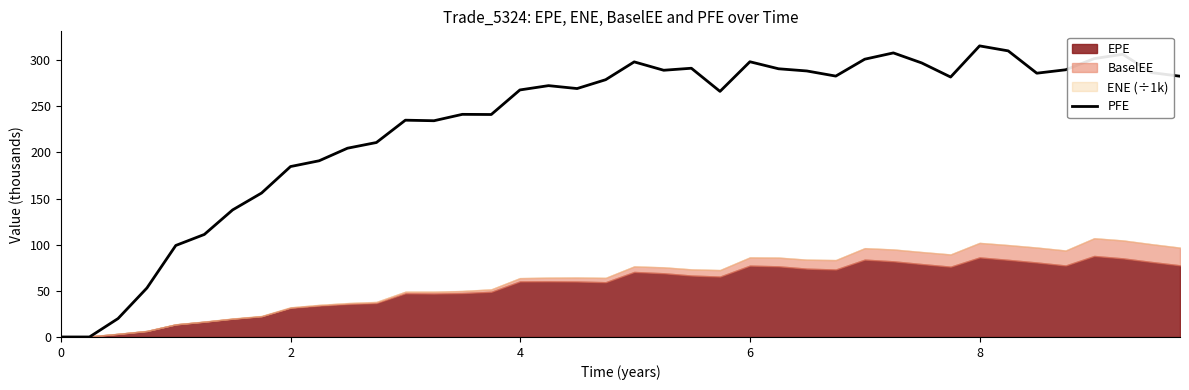

At which label does the data first exceed 278?

19